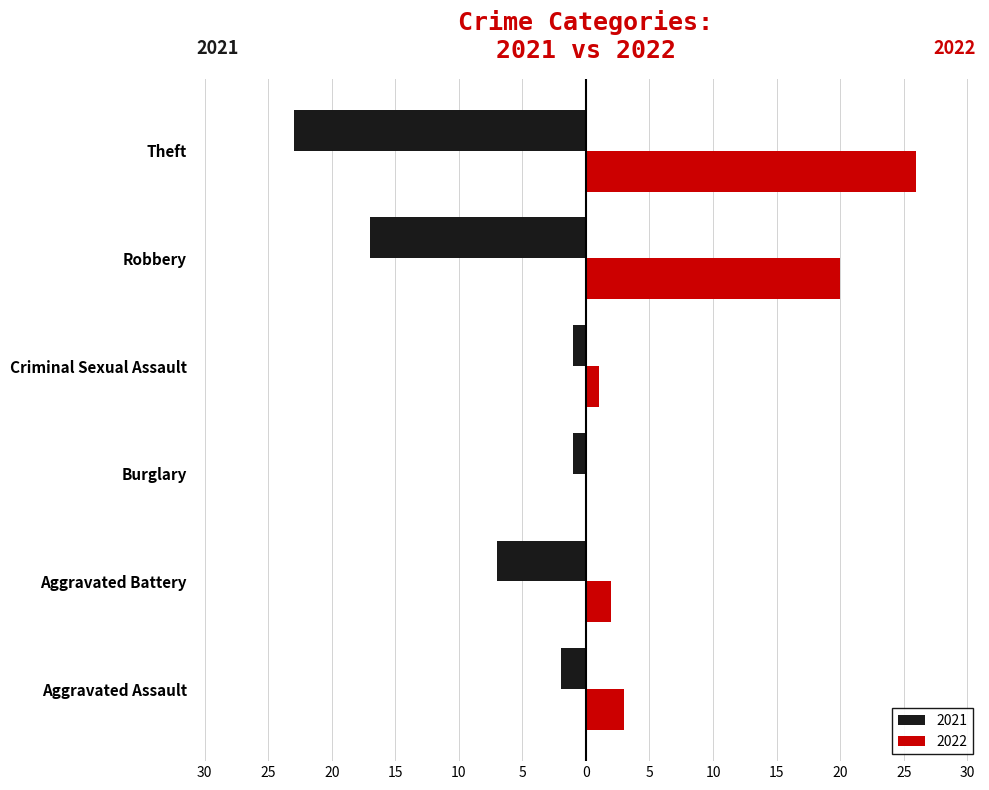

What are all the series names shown in the legend?

2021, 2022